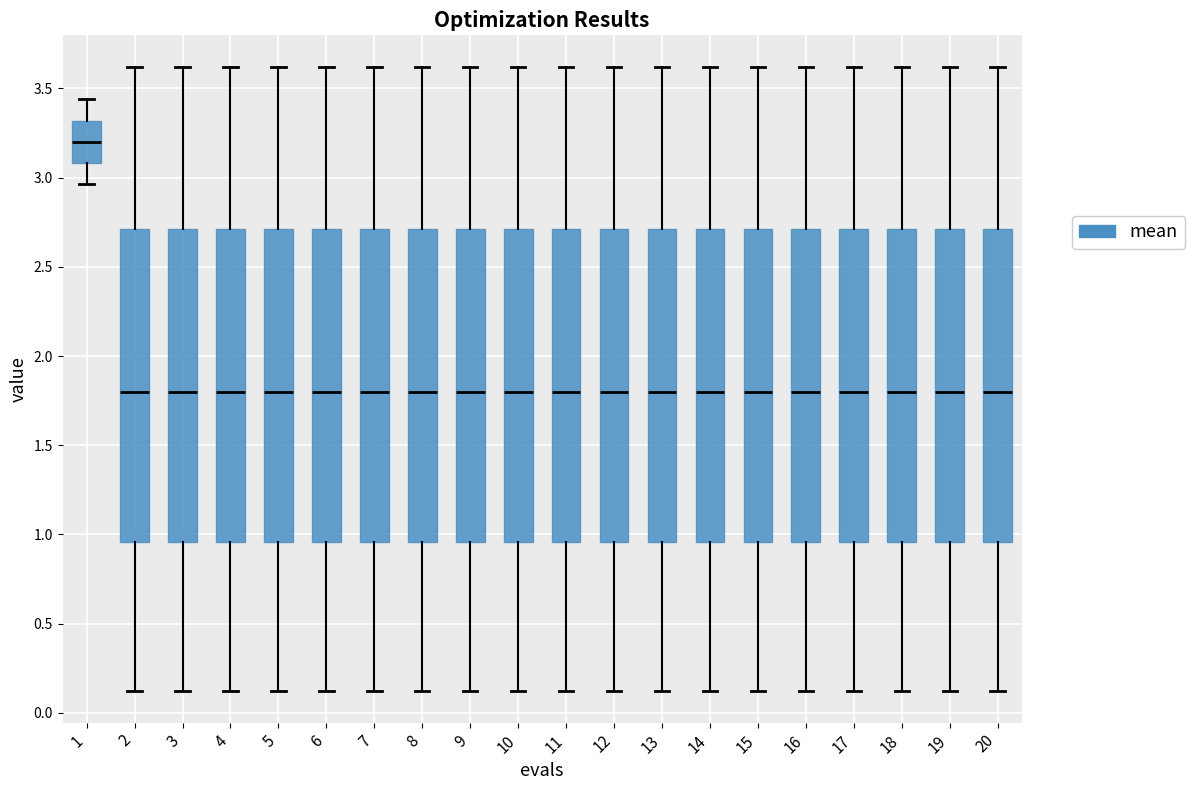

Where does the median line of the box at x = 12 sit on the y-axis? The values are not printed on the chart, so give them approximately, as read against the axis.

1.80